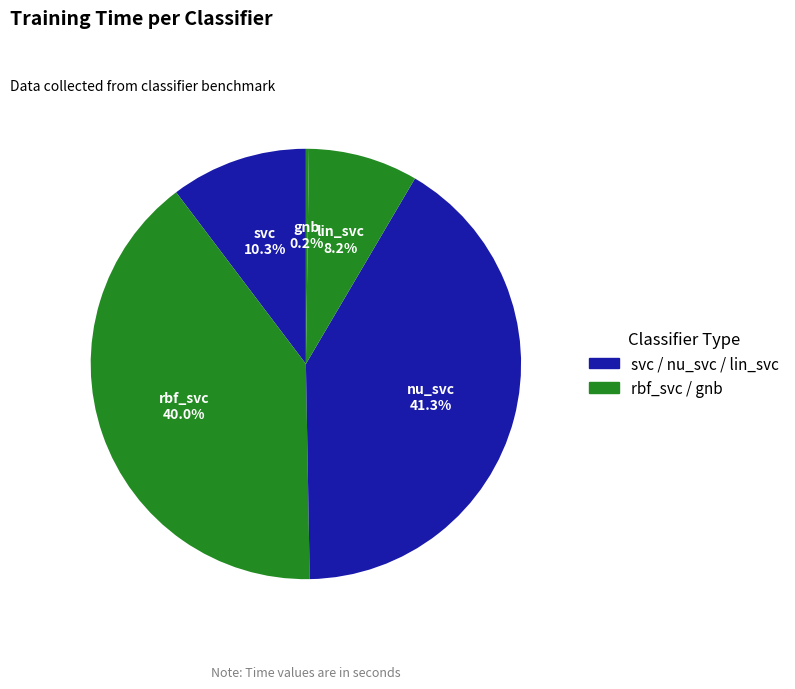

Is there a majority slice in this chart?

No